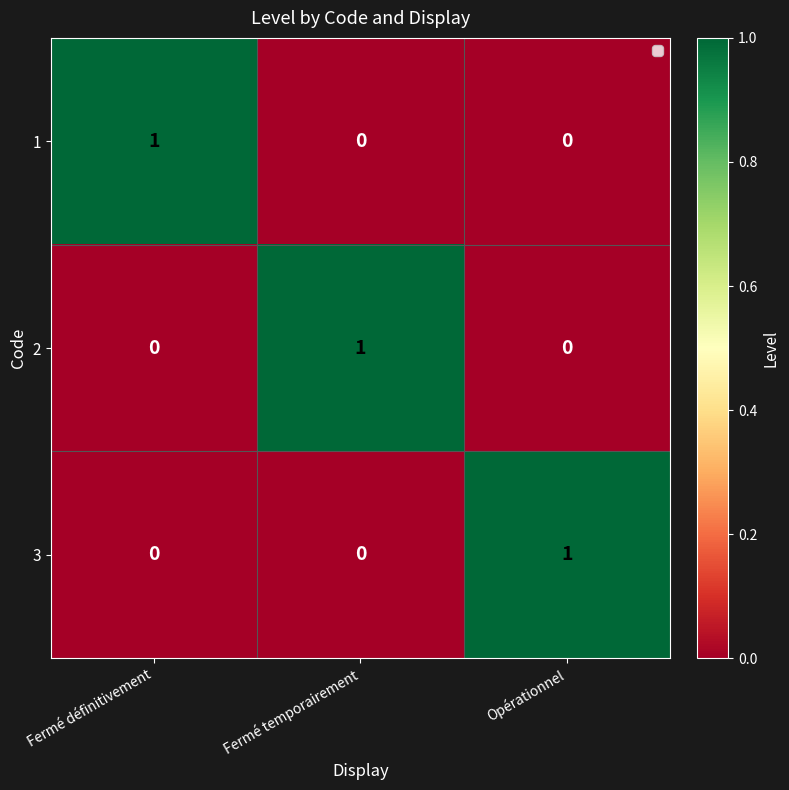

The value of 2 at Fermé temporairement is 1. True or false?

True